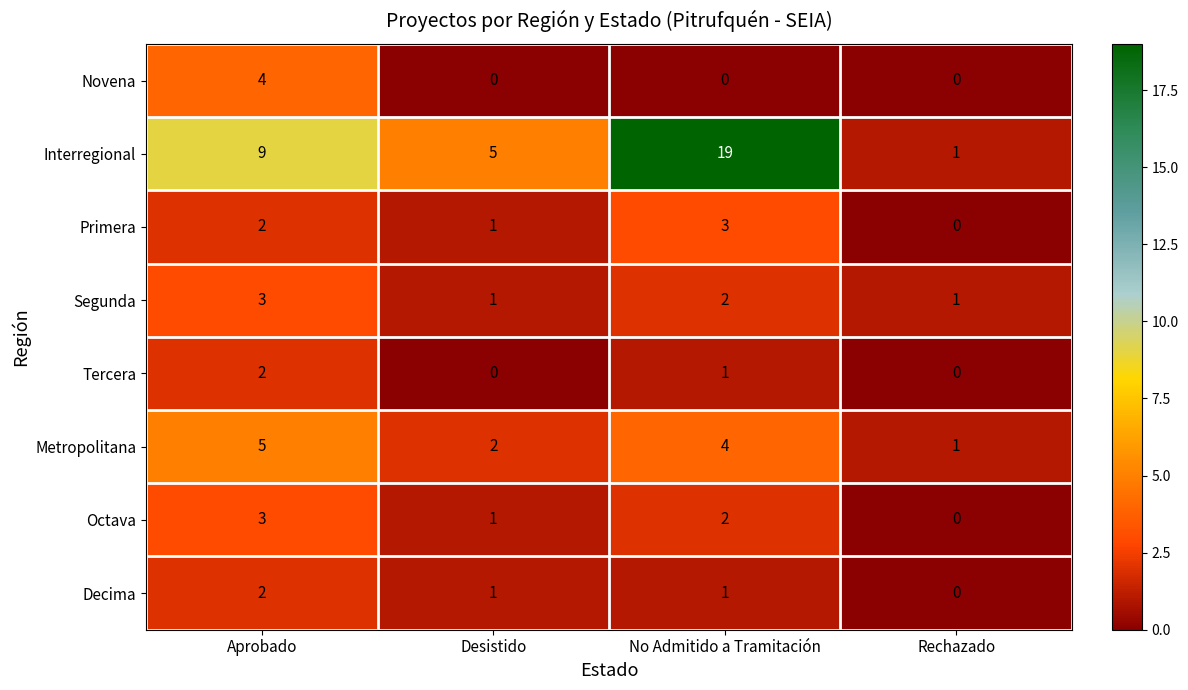

At which label does Decima first exceed 1?

Aprobado